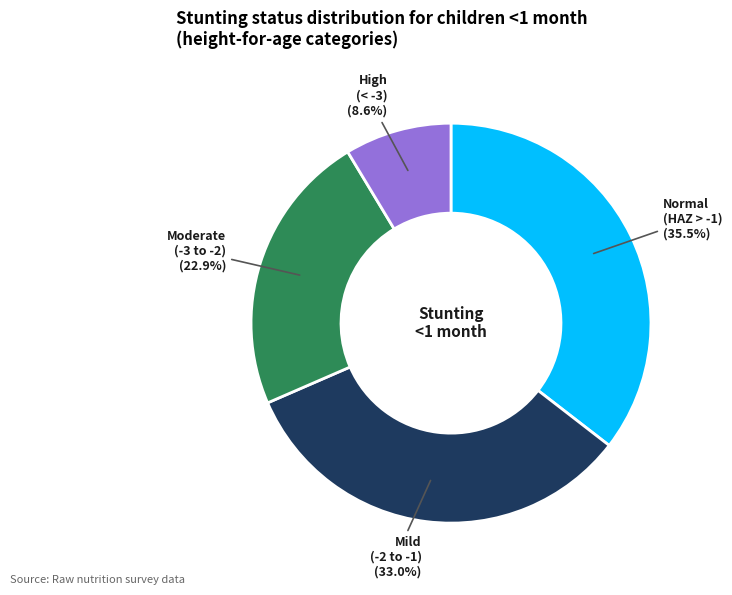

Is there any slice that represents more than half of the pie?

No